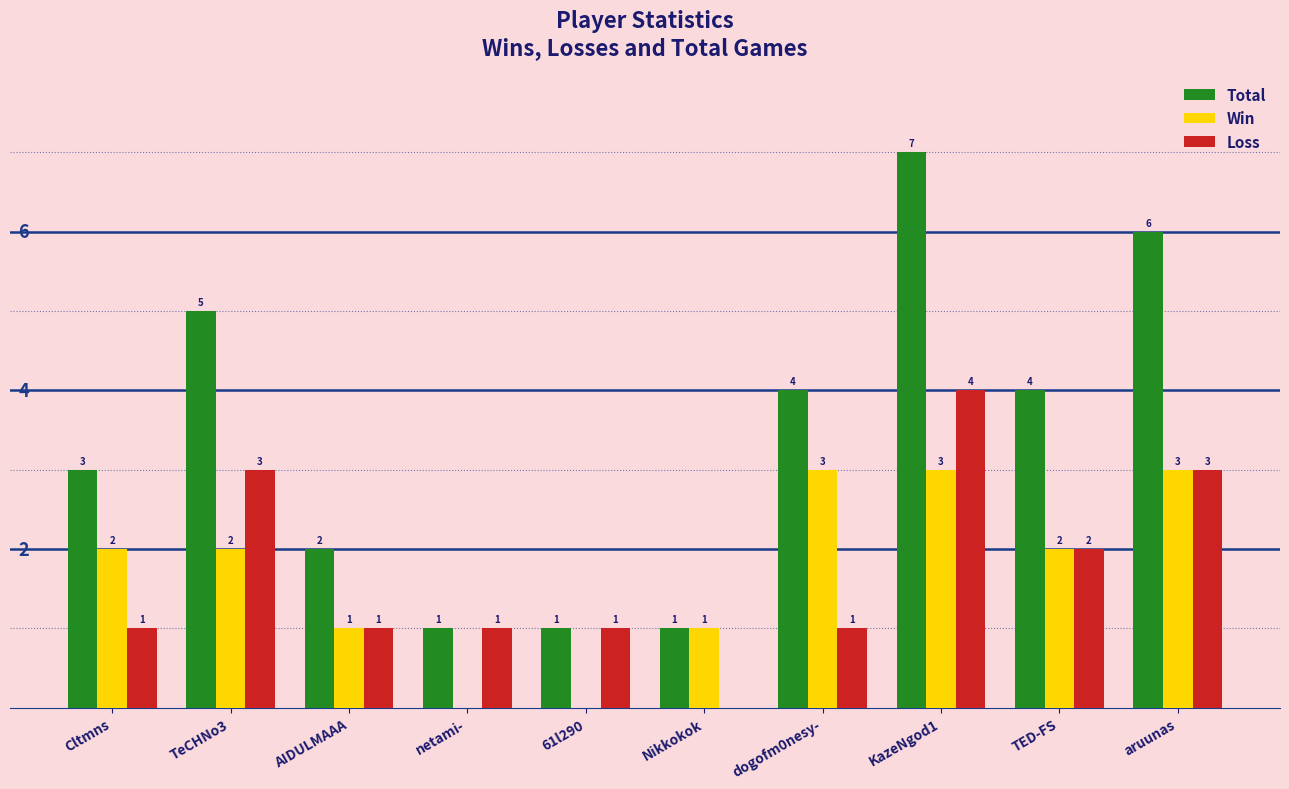

The Loss series shows 1 at TED-FS. True or false?

False